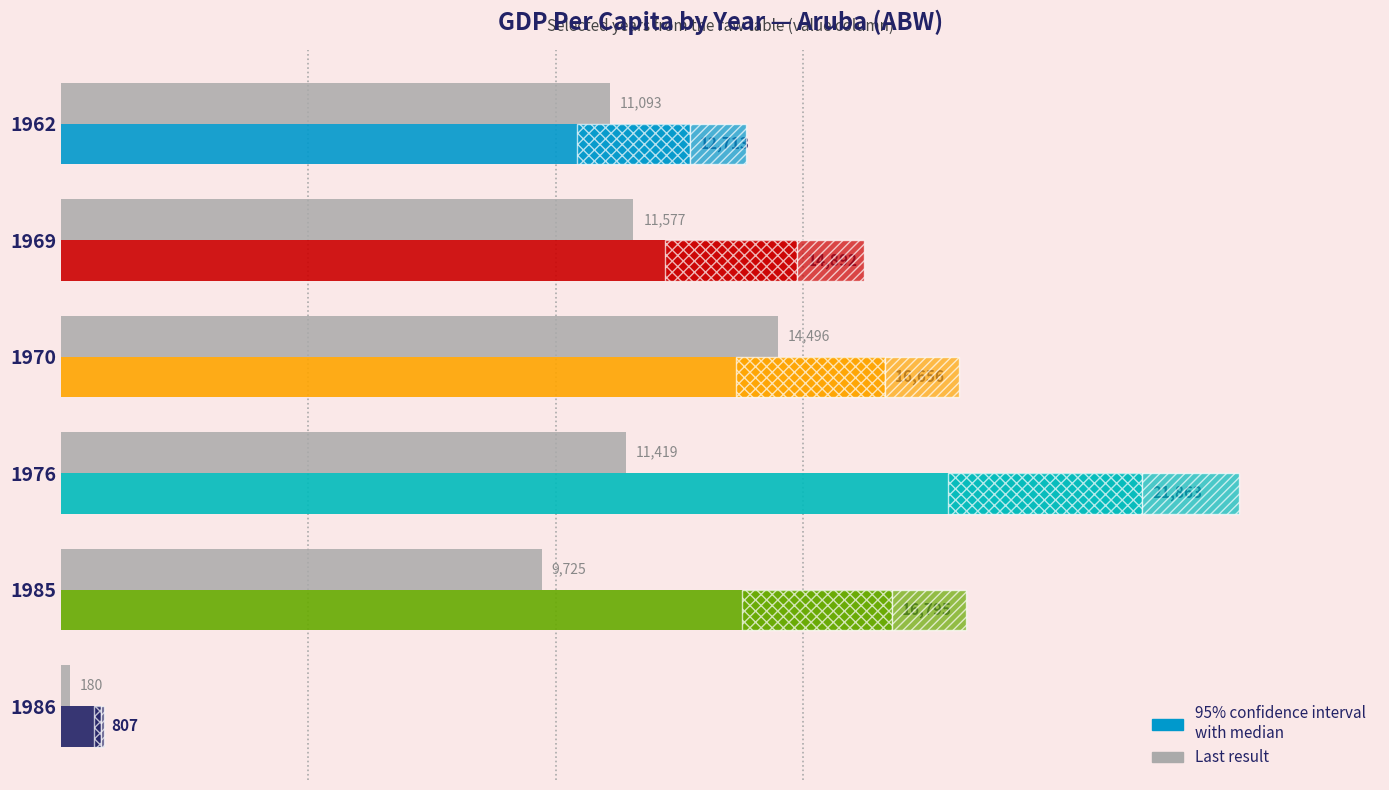

List the labels in order of value, smallest first.

1986, 1985, 1962, 1976, 1969, 1970